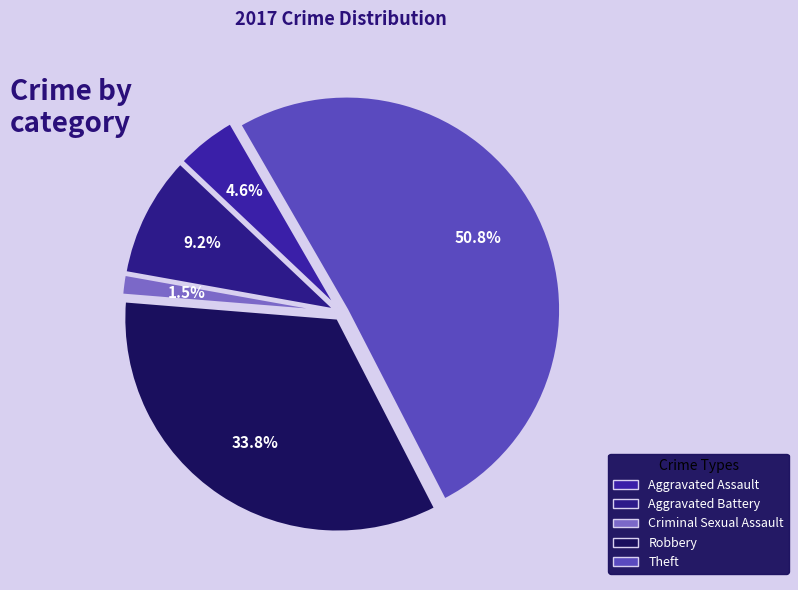

True or false: Aggravated Battery accounts for 9% of the total.

True